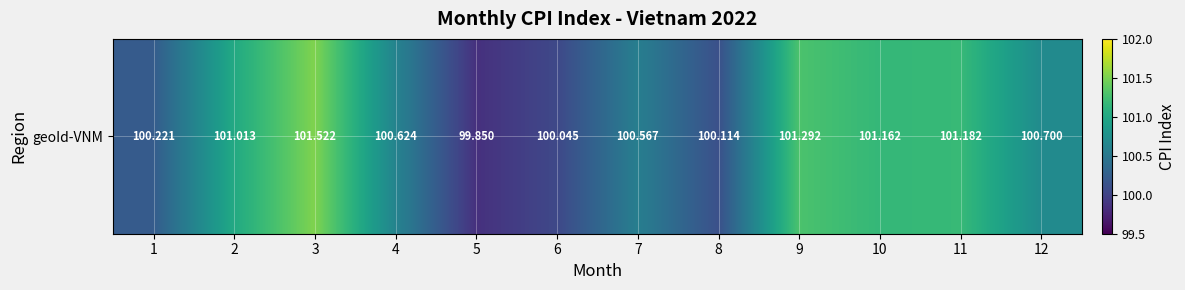

Which label corresponds to the smallest value in the chart?

5